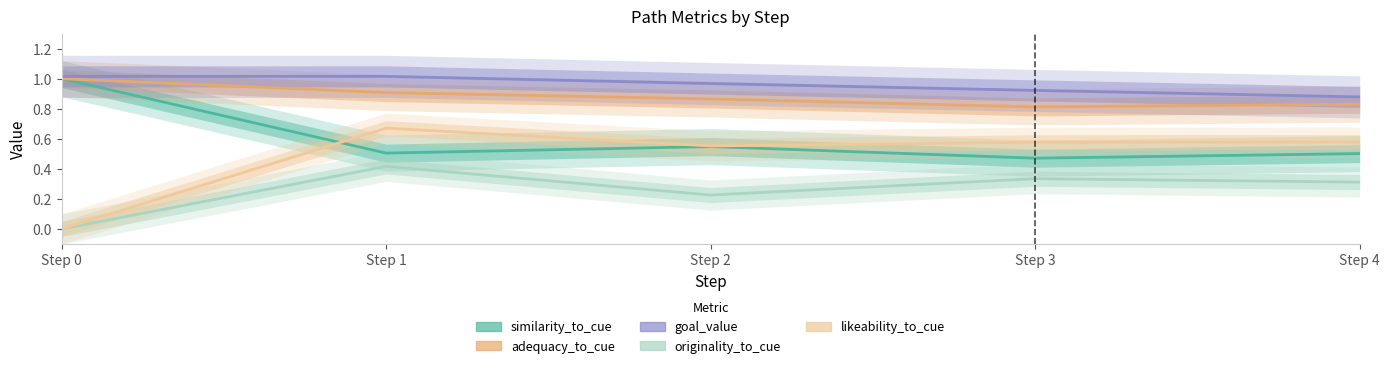

At which label does similarity_to_cue reach its peak?

Step 0